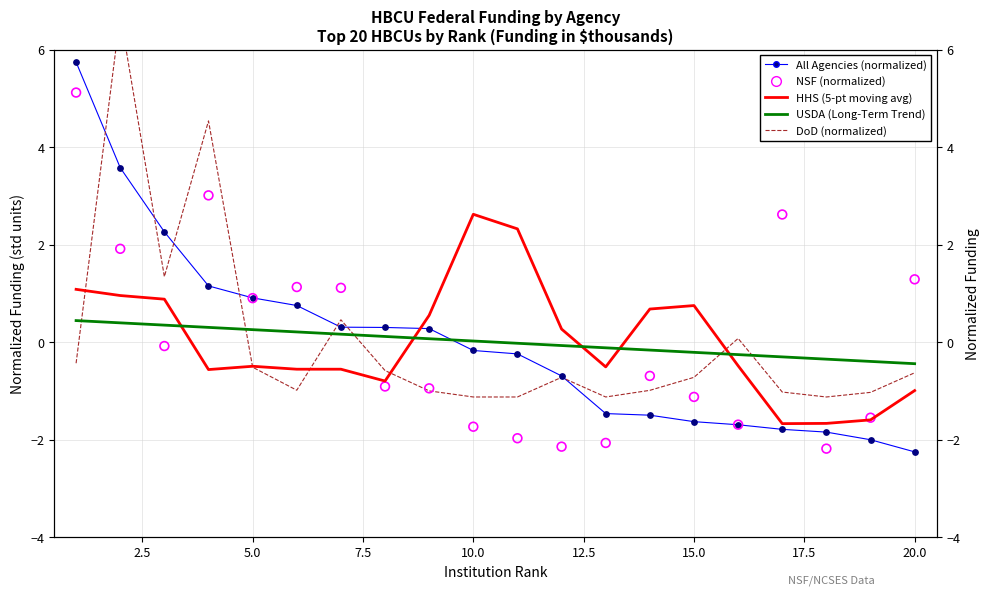

Which series reaches the maximum Y coordinate?

DoD (normalized)